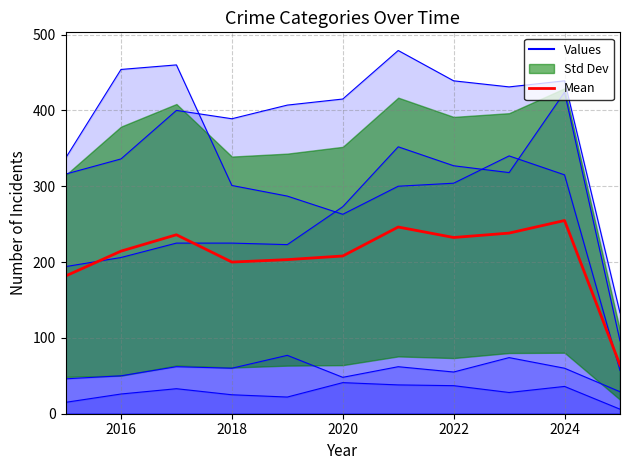

What is the difference between the maximum and minimum values?

190.6